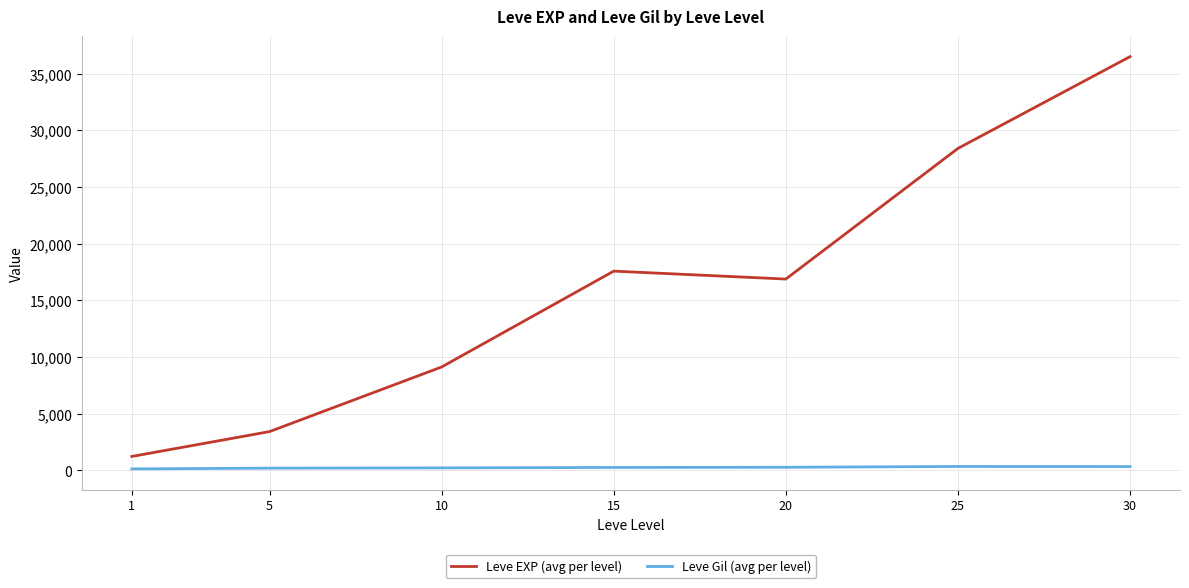

Which series has the largest total across all categories?

Leve EXP (avg per level)